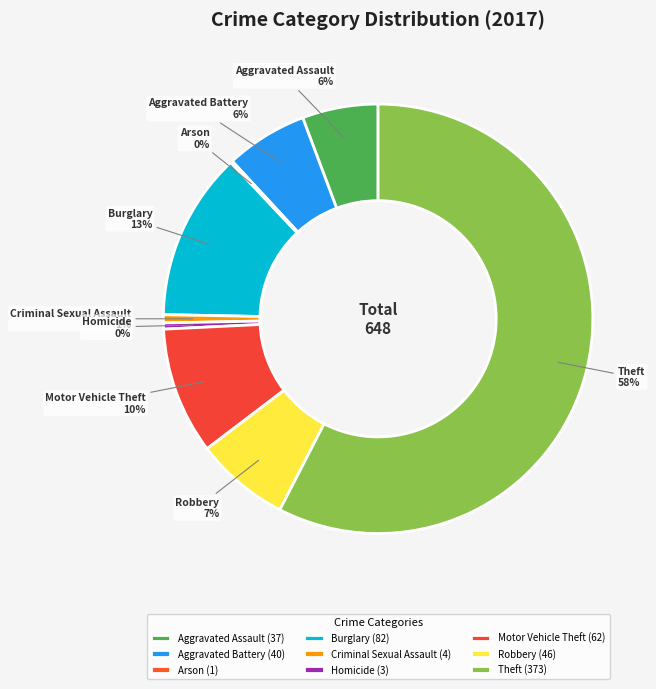

To the nearest percent, what percentage of the pie is Robbery?

7%